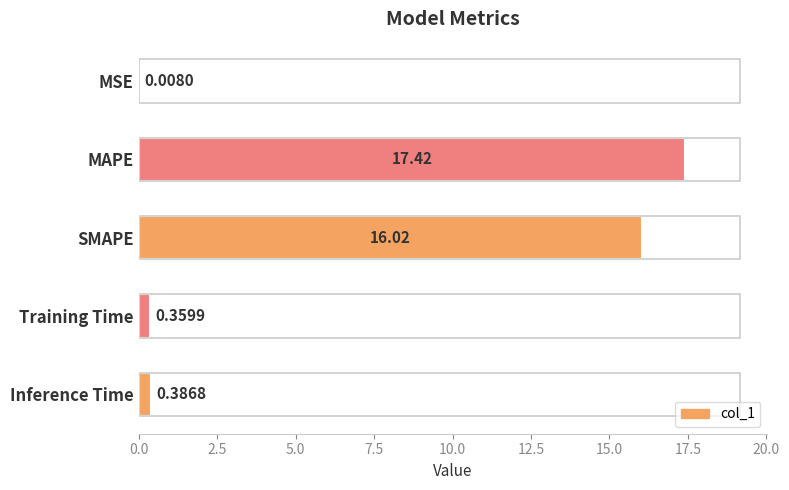

Where is the data nearest to the value 8?

Inference Time